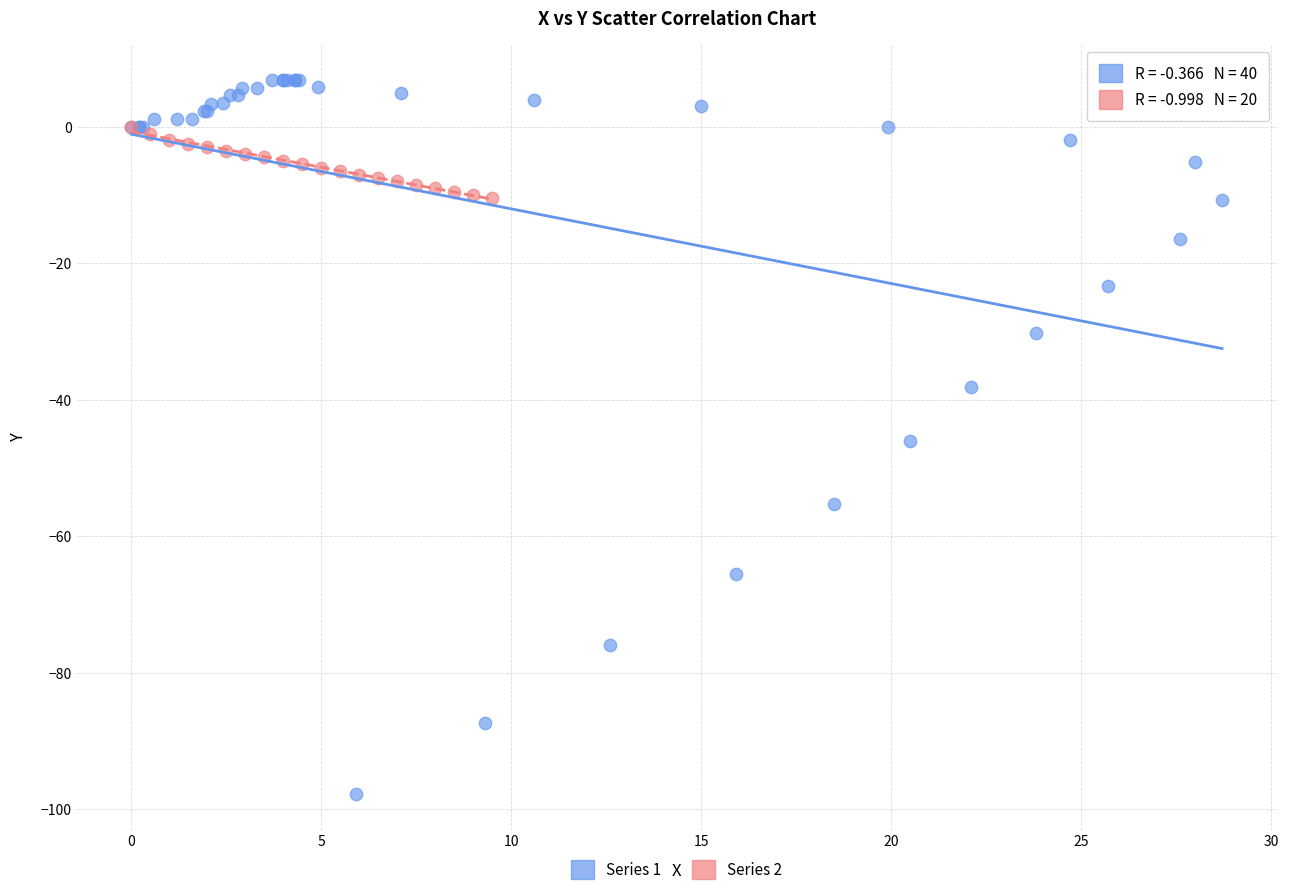

Which series has the widest spread of Y values?

Series 1